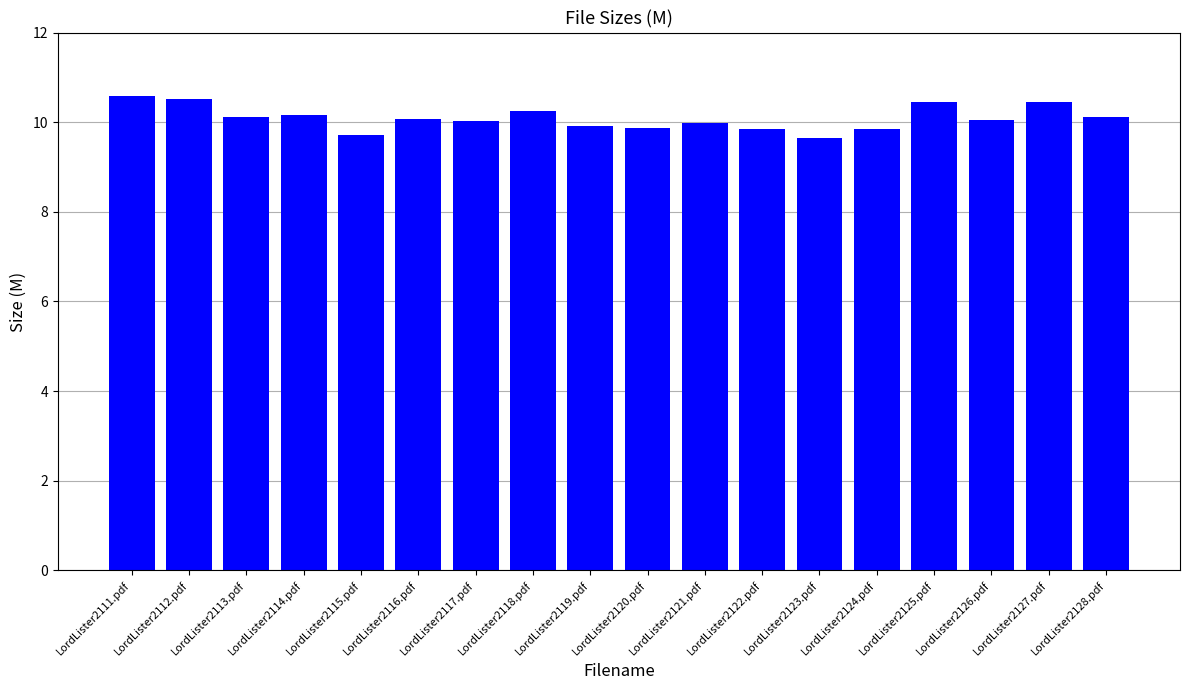

What is the minimum value shown in the chart?

9.7